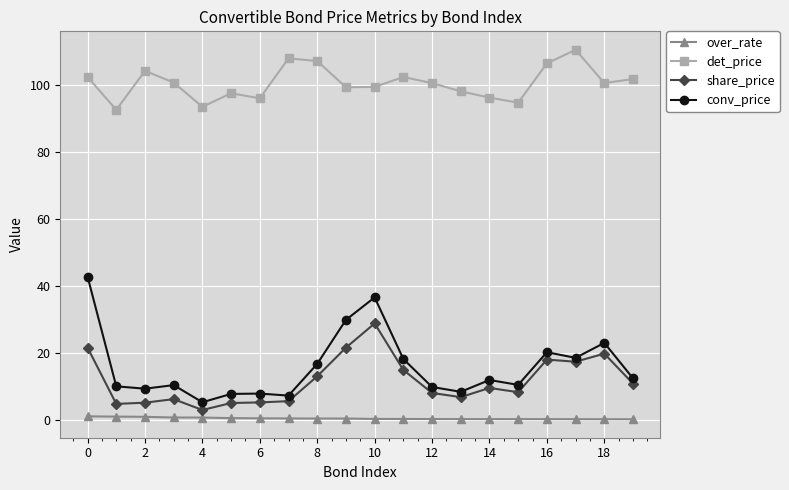

Which series has the largest range (max minus min)?

conv_price